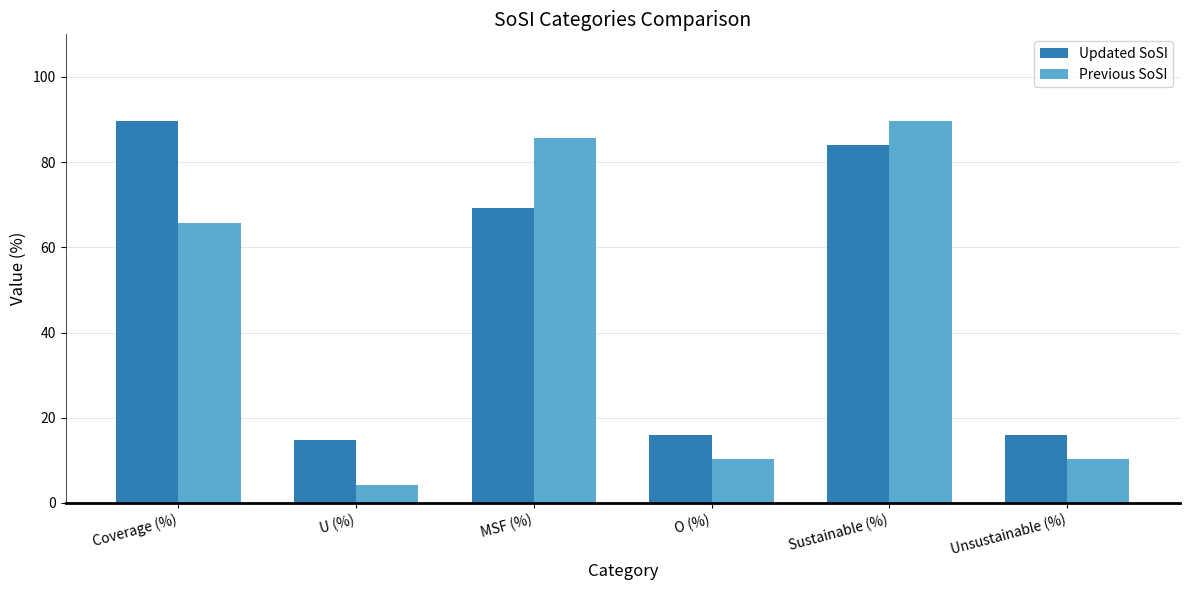

Where does the Previous SoSI series first go above 65?

Coverage (%)